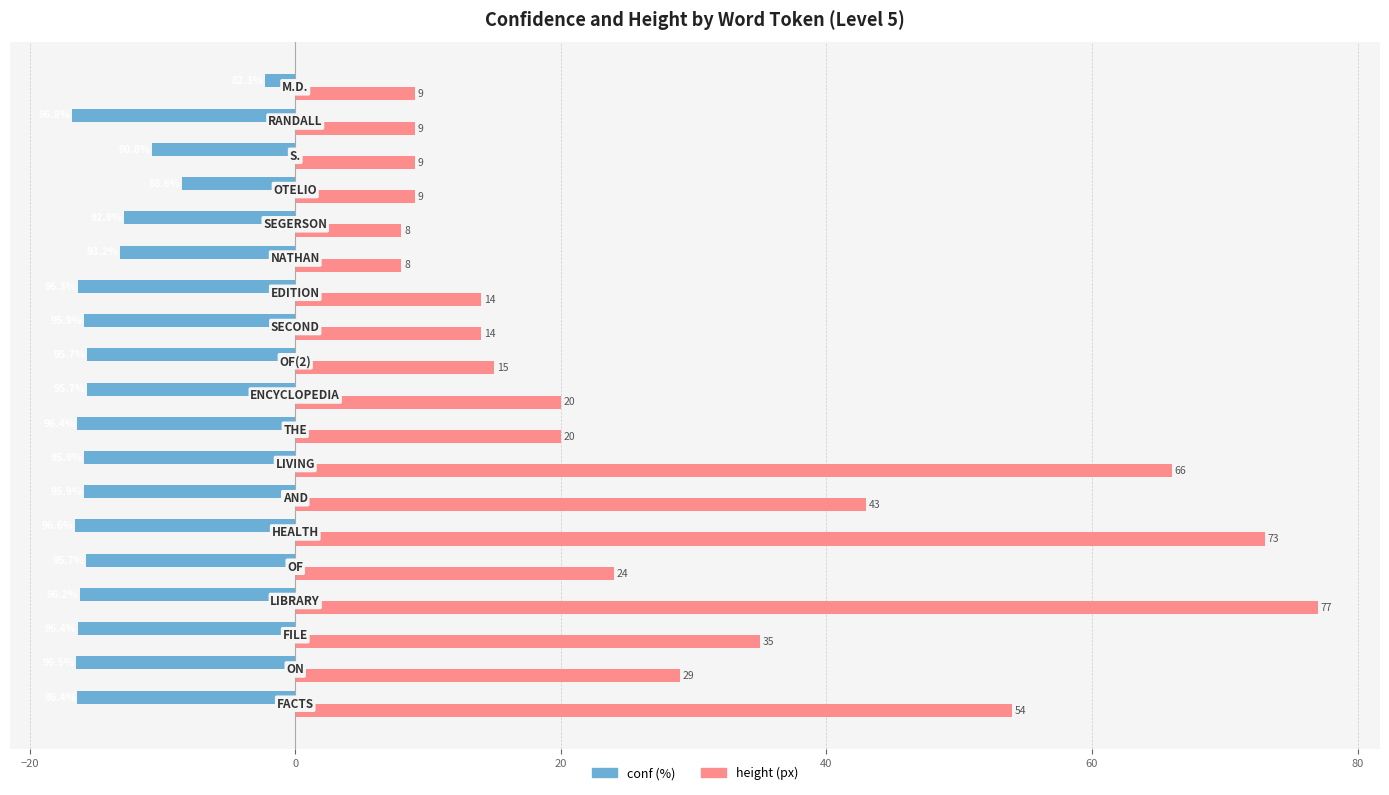

What is the maximum value shown in the chart?

77.0